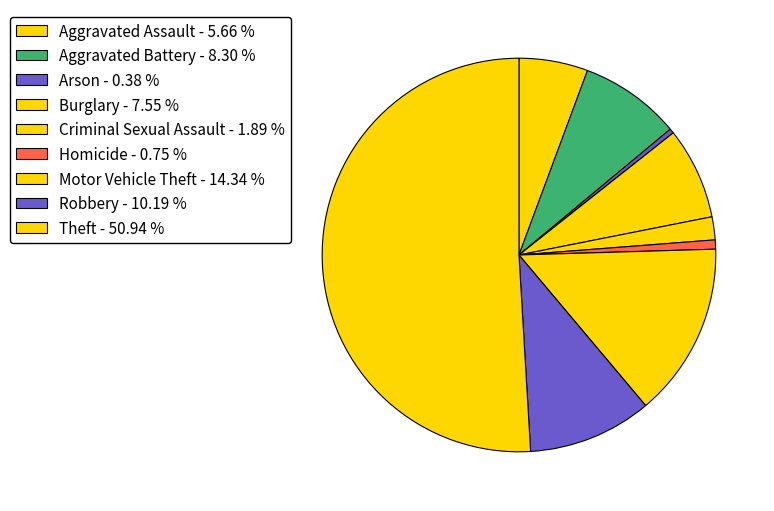

Between Burglary and Arson, which is larger?

Burglary